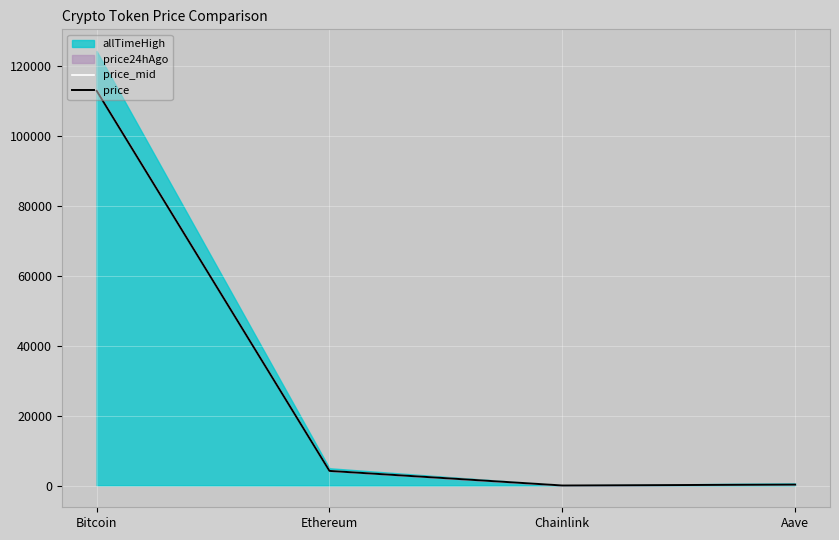

Is the value of price_mid at Bitcoin greater than the value of price at Chainlink?

Yes